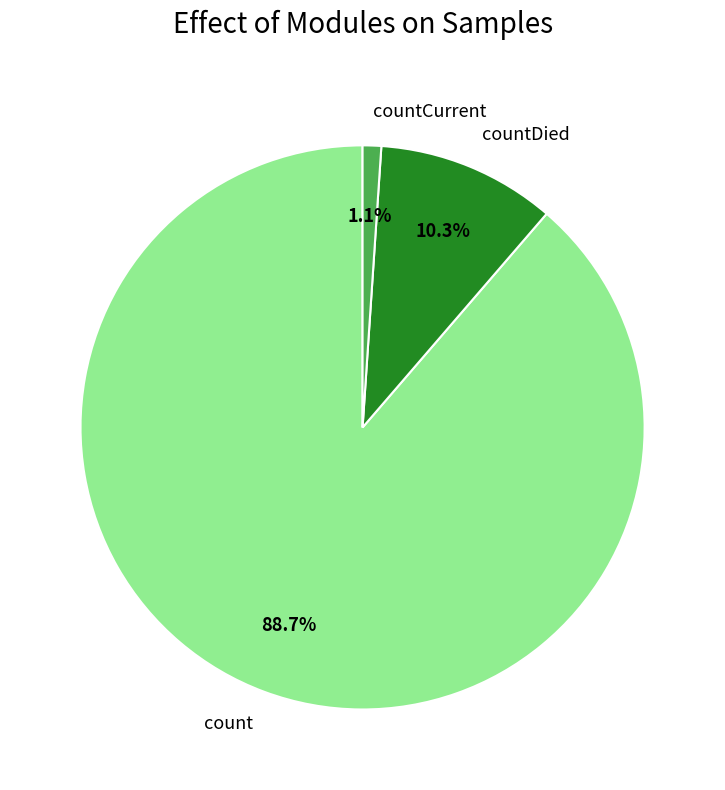

Does count represent more than half of the total?

Yes